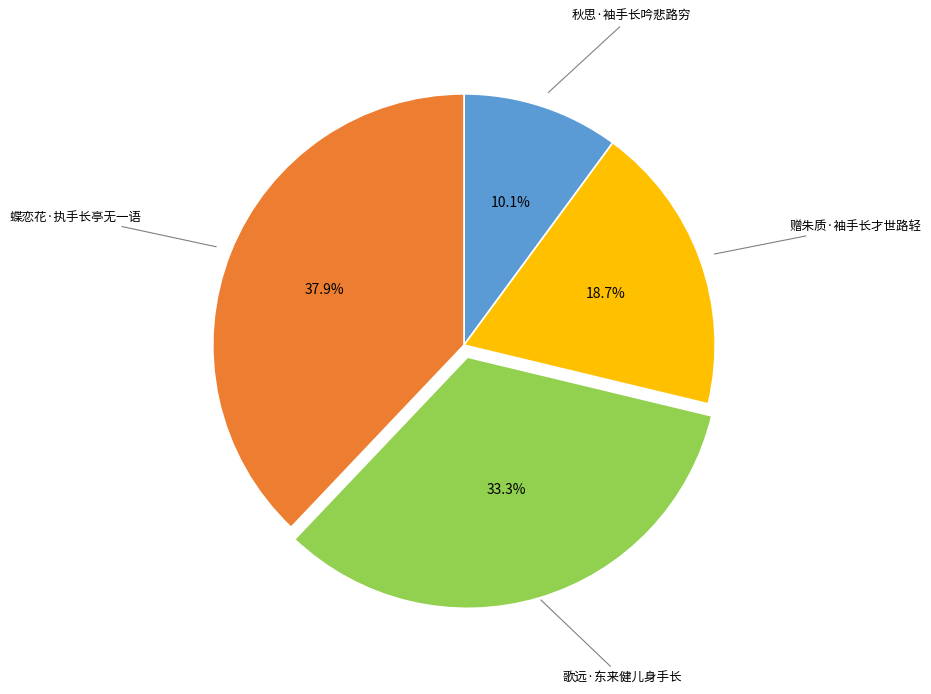

Does any single category account for the majority?

No